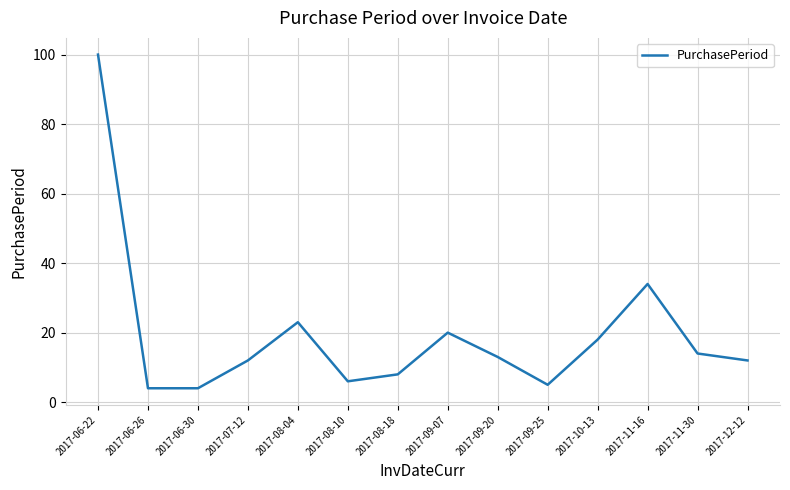

What position from the right is 2017-07-12?

11